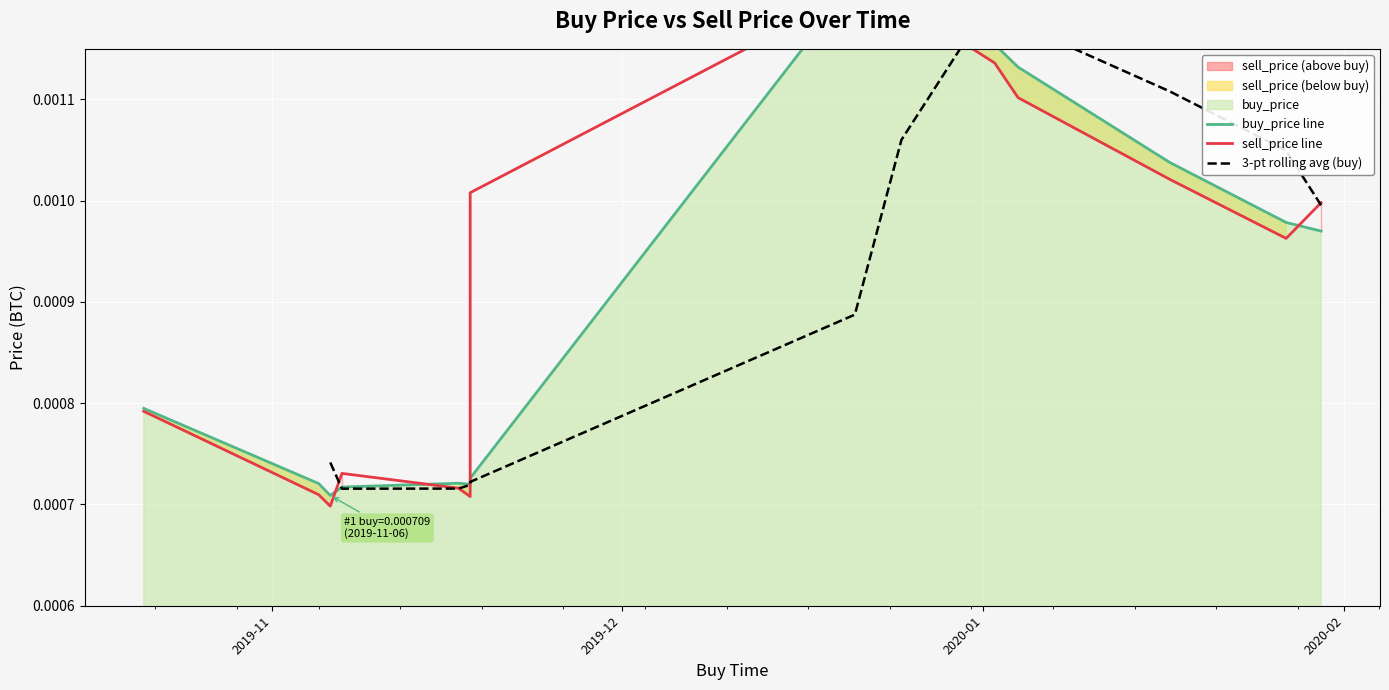

At buy_price, list the series in order from smallest to largest.

sell_price, buy_price